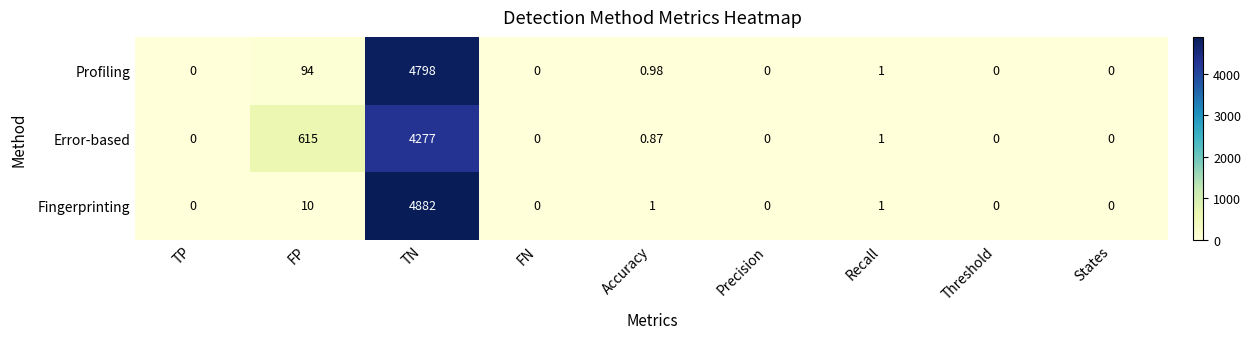

Is the value of Error-based at TN greater than the value of Fingerprinting at TP?

Yes